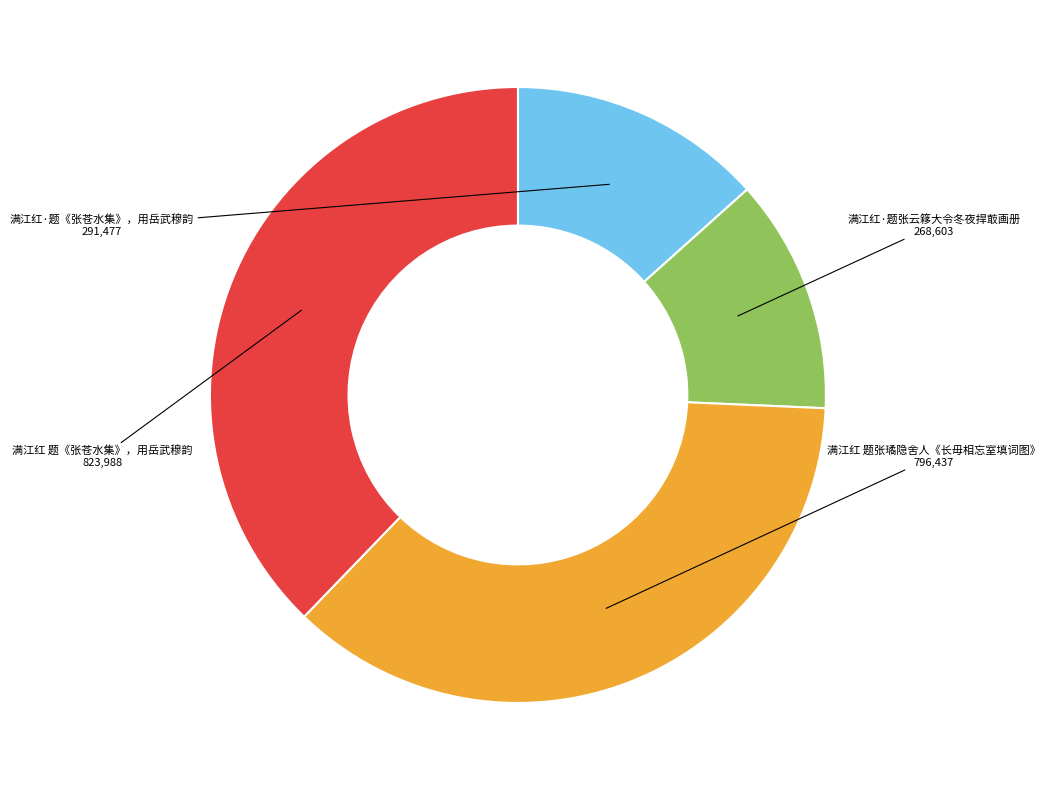

Does 满江红 题《张苍水集》，用岳武穆韵 account for over 50% of the chart?

No